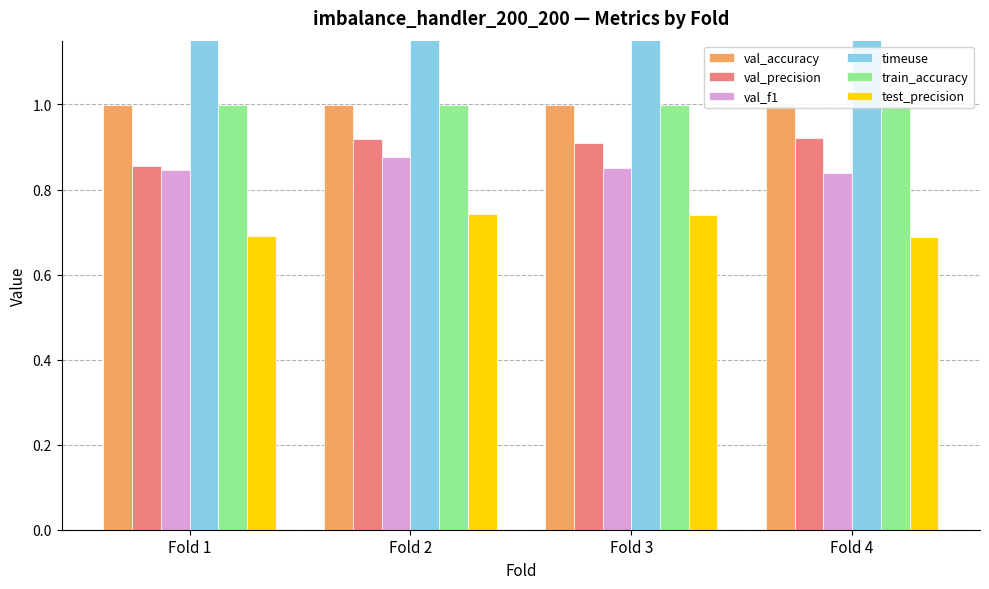

Reading left to right, what are all the values shown in this chart?

val_accuracy: Fold 1=1.0	Fold 2=1.0	Fold 3=1.0	Fold 4=1.0
val_precision: Fold 1=0.9	Fold 2=0.9	Fold 3=0.9	Fold 4=0.9
val_f1: Fold 1=0.8	Fold 2=0.9	Fold 3=0.9	Fold 4=0.8
timeuse: Fold 1=3.5	Fold 2=3.5	Fold 3=3.2	Fold 4=3.4
train_accuracy: Fold 1=1.0	Fold 2=1.0	Fold 3=1.0	Fold 4=1.0
test_precision: Fold 1=0.7	Fold 2=0.7	Fold 3=0.7	Fold 4=0.7